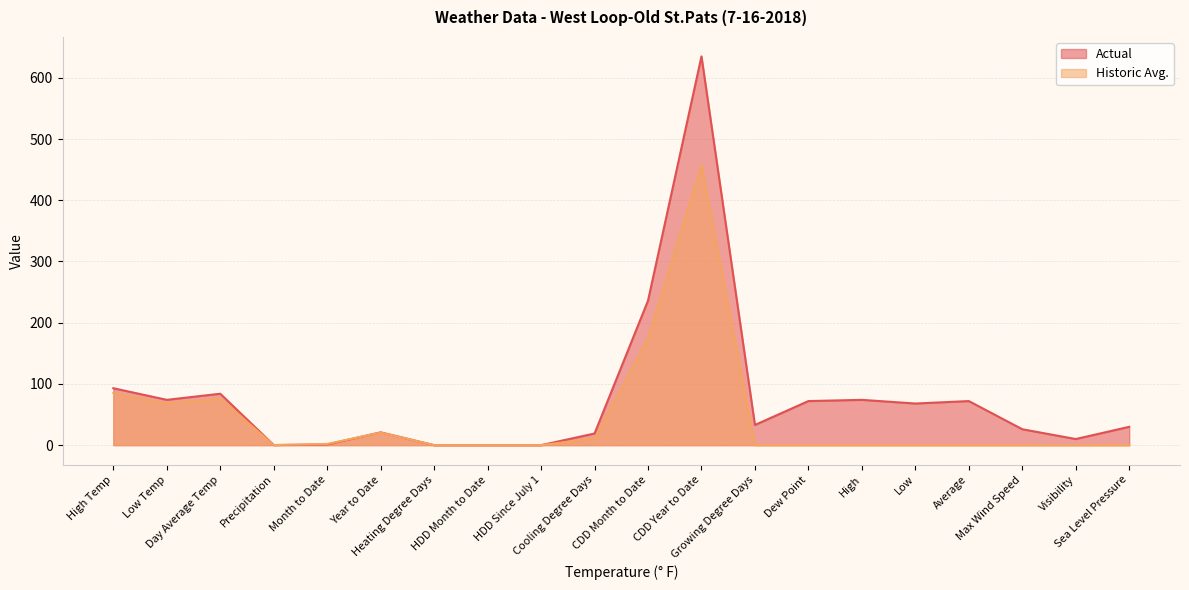

What is the difference between the Actual values at Average and CDD Year to Date?

563.0